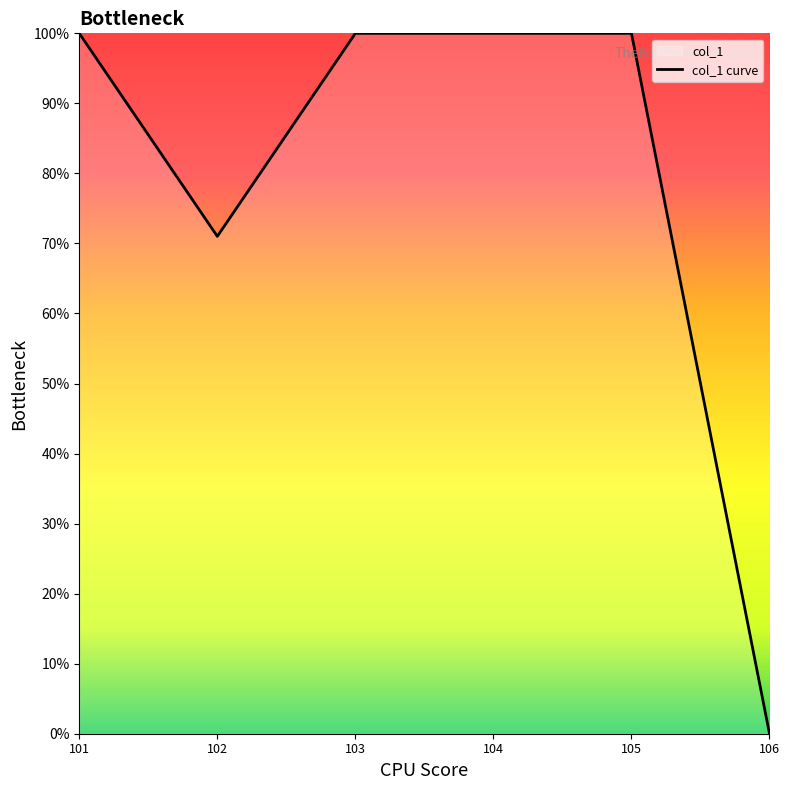

Reading right to left, list all the values displayed in this chart.

0.0	100.0	100.0	100.0	71.0	100.0